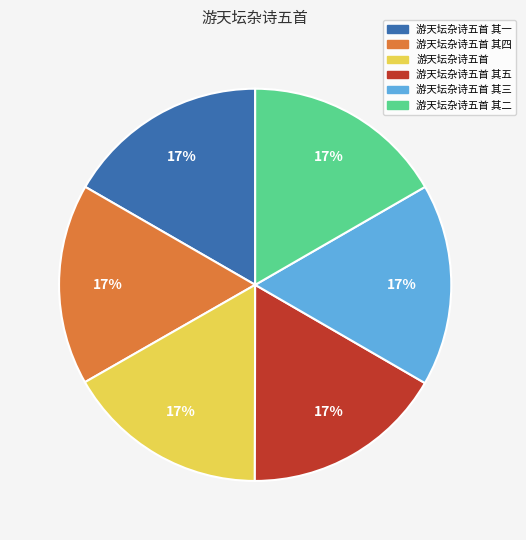

To the nearest percent, what is the average slice percentage?

17%